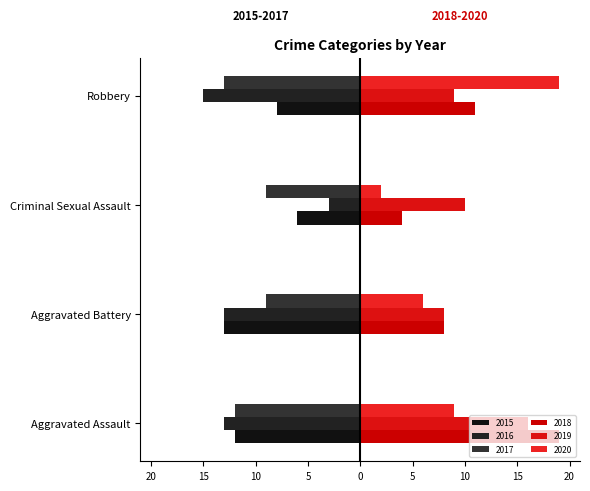

Which series has the largest total across all categories?

2019